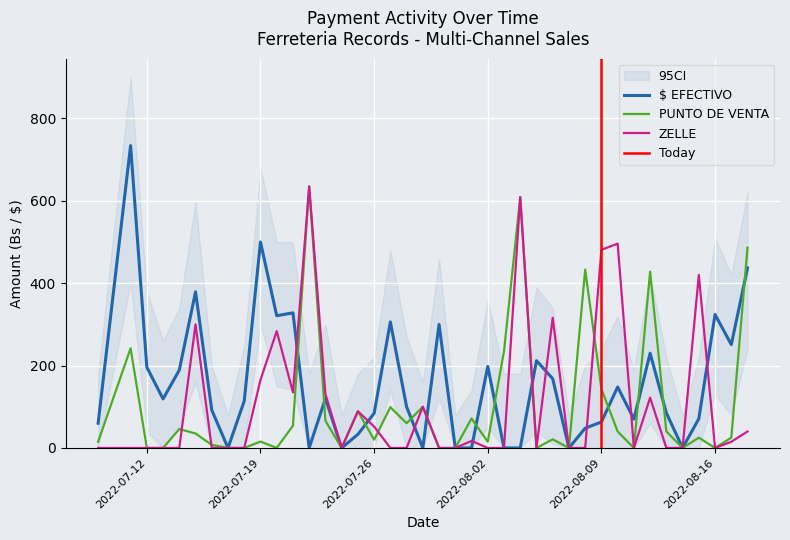

List the series in order of their overall mean, highest first.

$ EFECTIVO, ZELLE, PUNTO DE VENTA